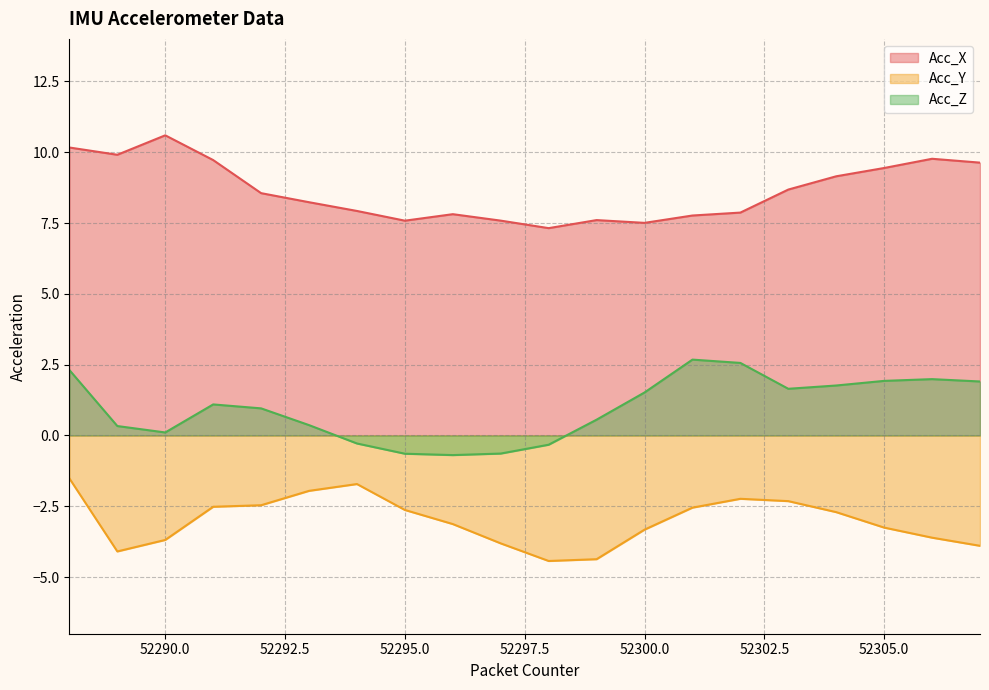

At which category is the sum across all series the highest?

52288